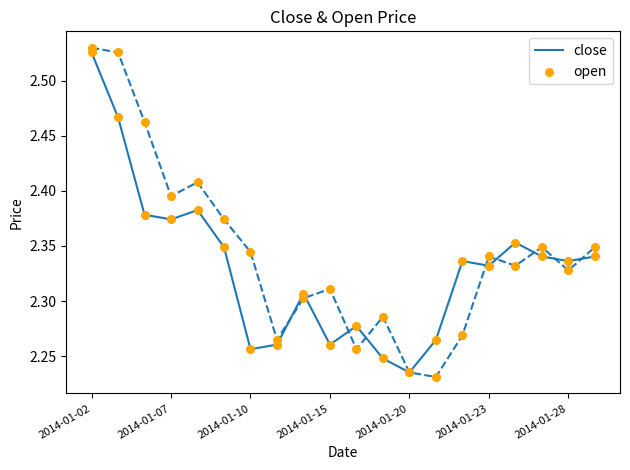

Which series has the largest total across all categories?

open